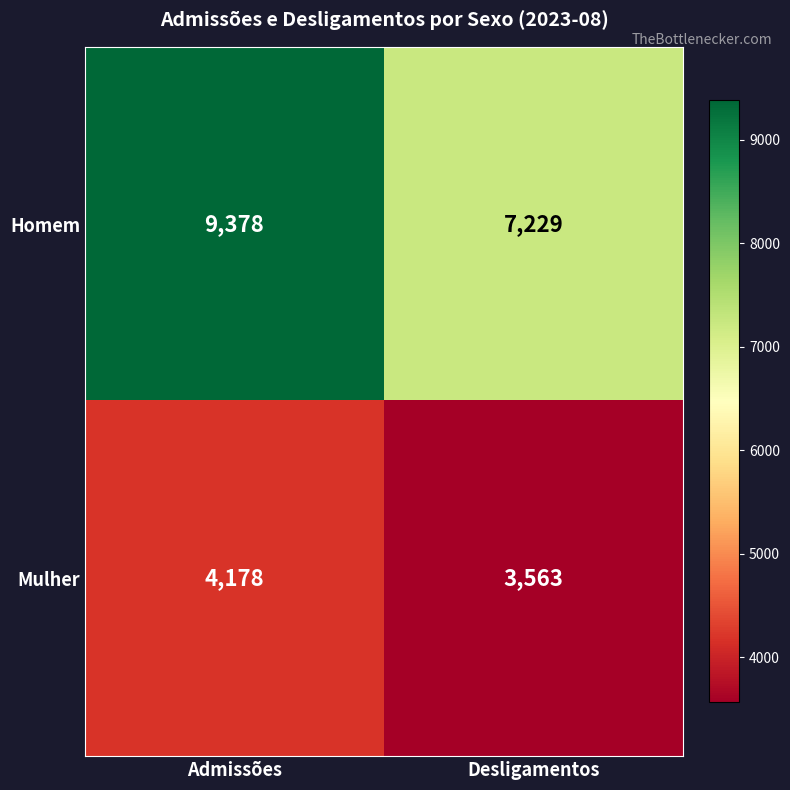

Reading left to right, extract all data points from this chart.

Homem: 9378	7229
Mulher: 4178	3563